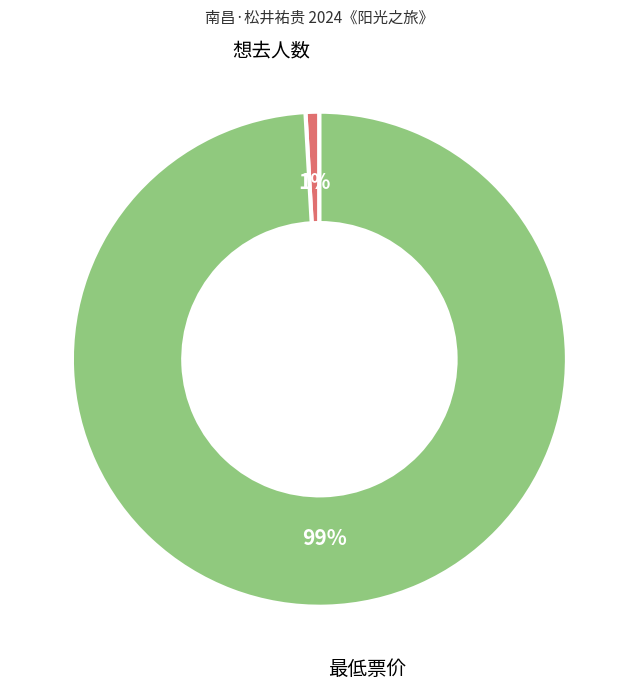

Is there a majority slice in this chart?

Yes